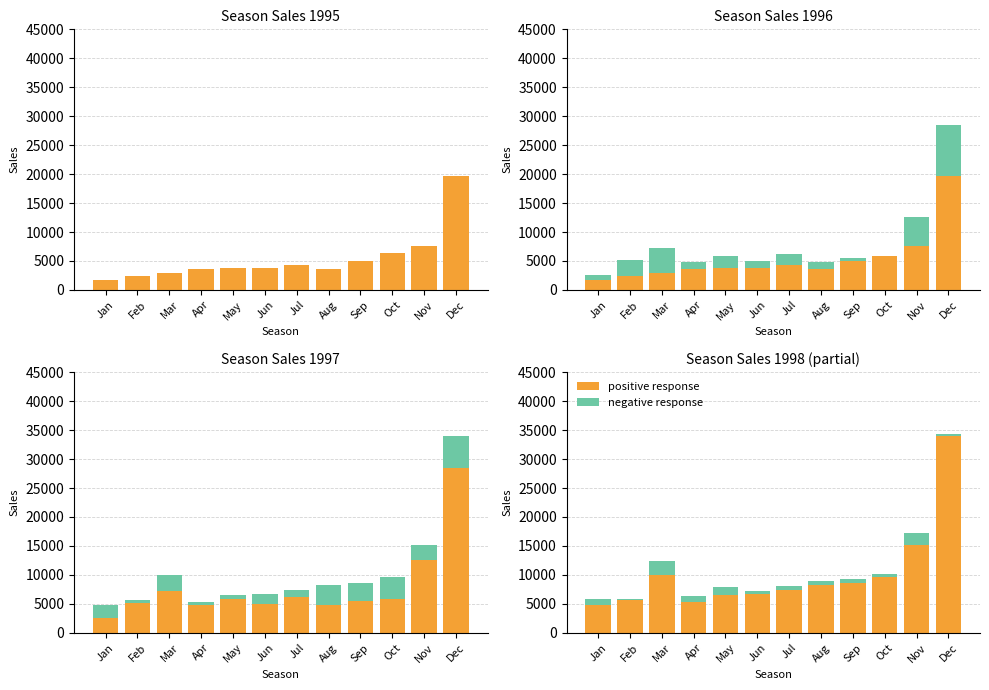

Which label corresponds to the smallest value in the chart?

Feb